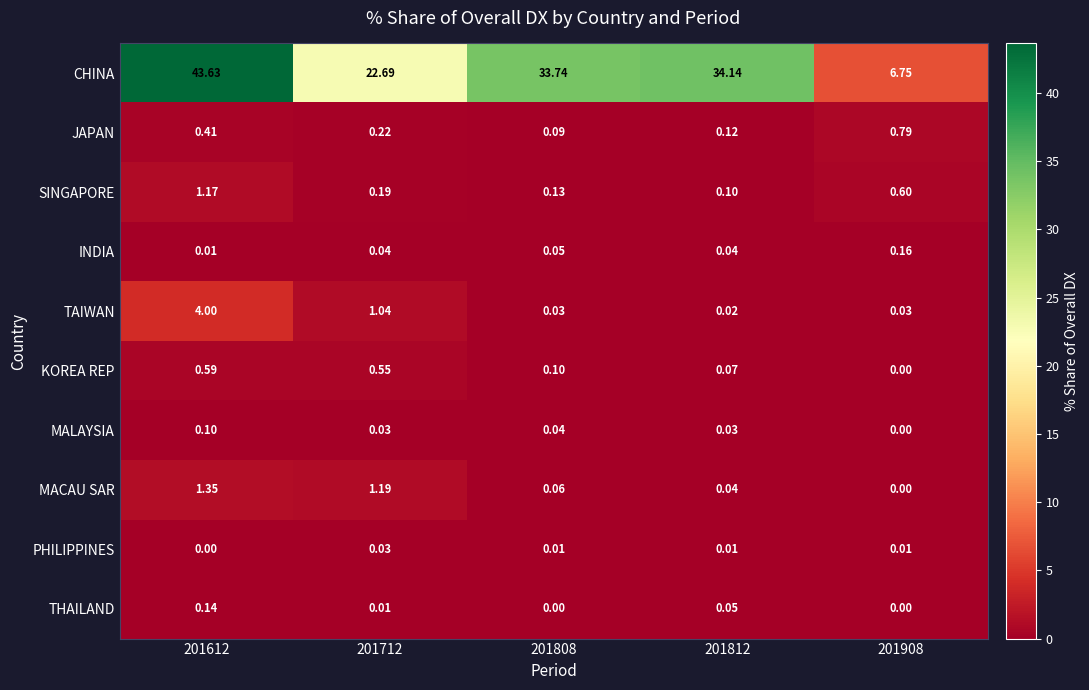

Rank the series by their maximum value, from highest to lowest.

CHINA, TAIWAN, MACAU SAR, SINGAPORE, JAPAN, KOREA REP, INDIA, THAILAND, MALAYSIA, PHILIPPINES